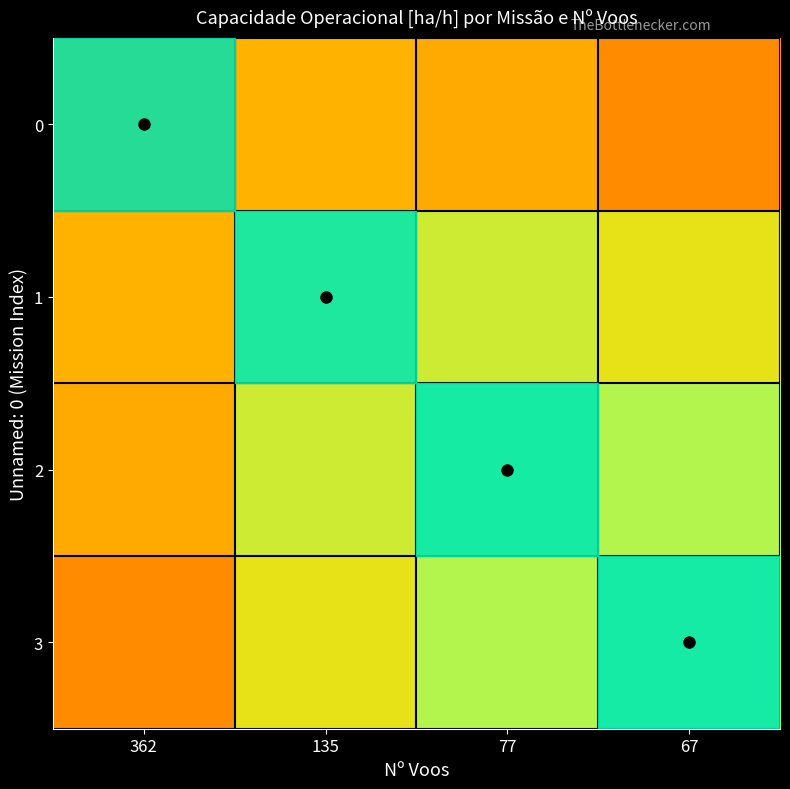

Which has a higher value, 135 or 362?

135